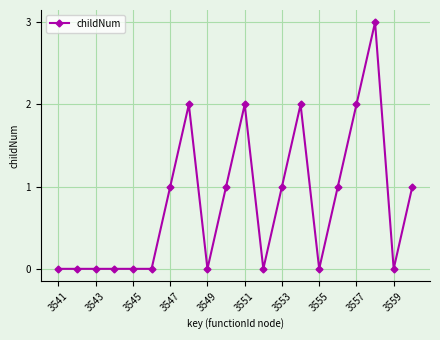

How many lines are shown in the chart?

1